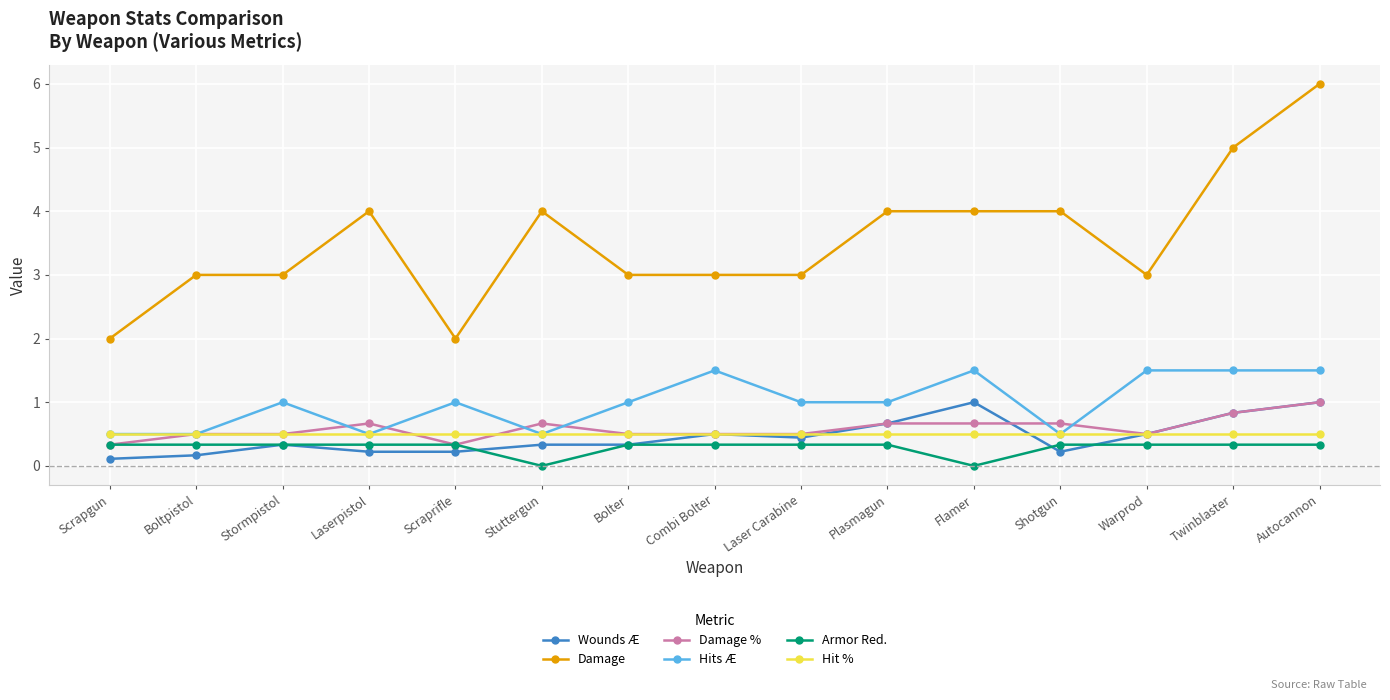

The Wounds Æ series shows 0.2 at Laserpistol. True or false?

True